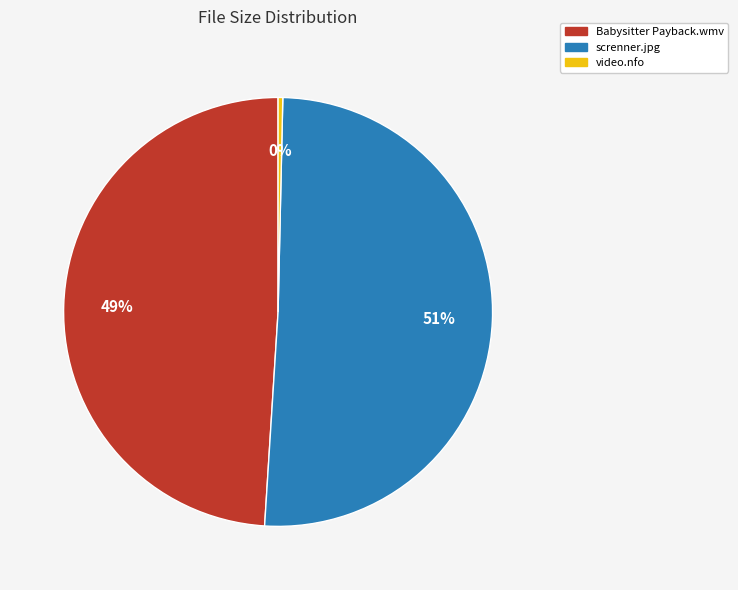

The screnner.jpg slice represents 38% of the pie. True or false?

False